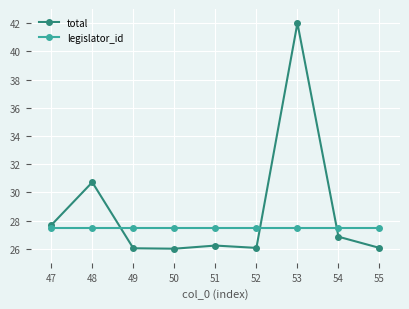

Is the value of total at 54 greater than the value of legislator_id at 49?

No